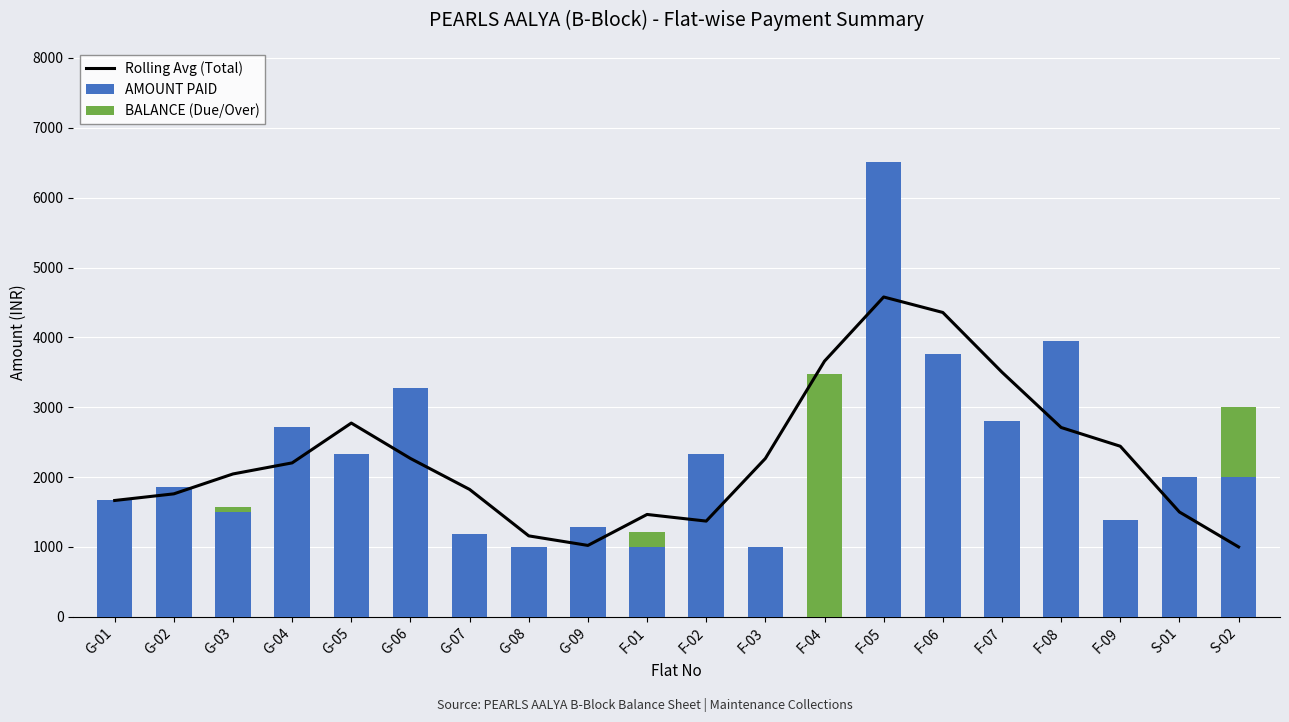

Between G-03 and G-09, which is larger?

G-03